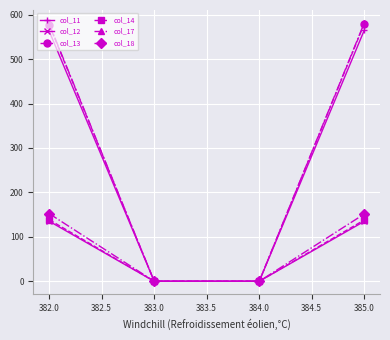

What is the total value across all series at 382.0?

2144.8